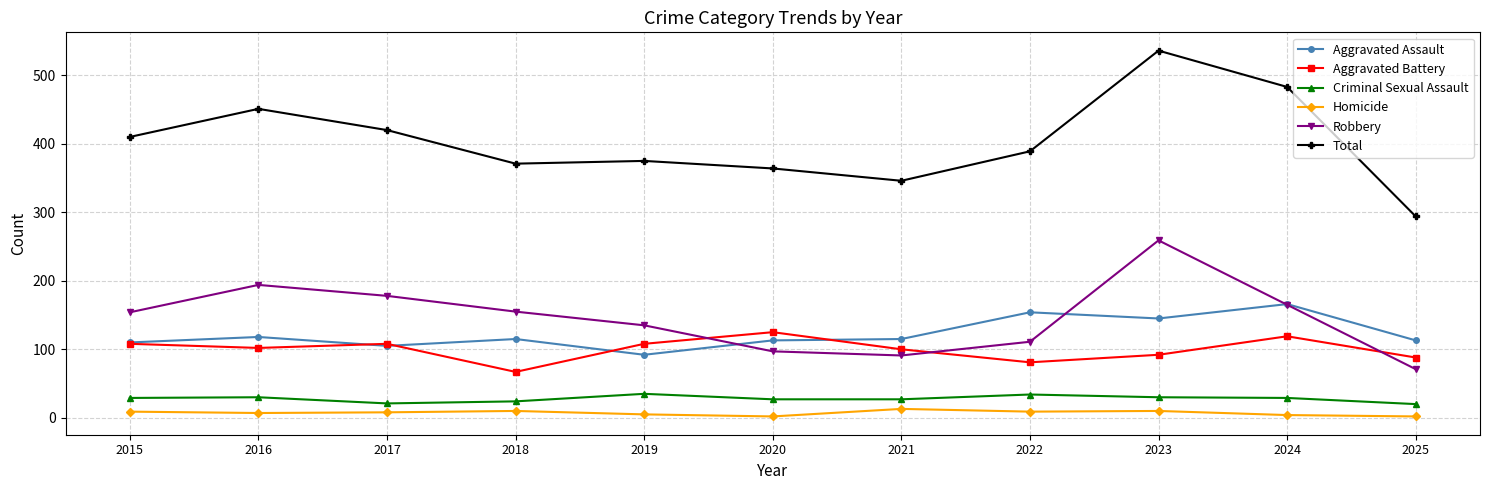

Which series has the widest spread of values?

Total